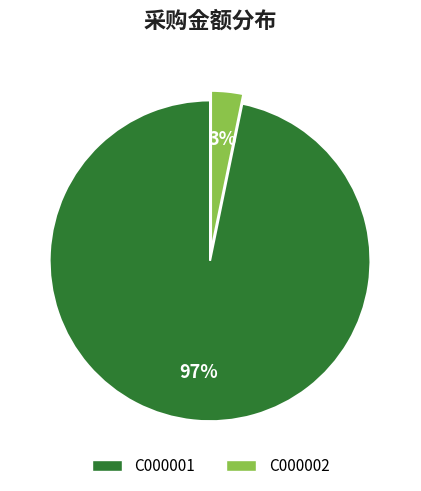

To the nearest percent, what is the combined percentage of C000002 and C000001?

100%